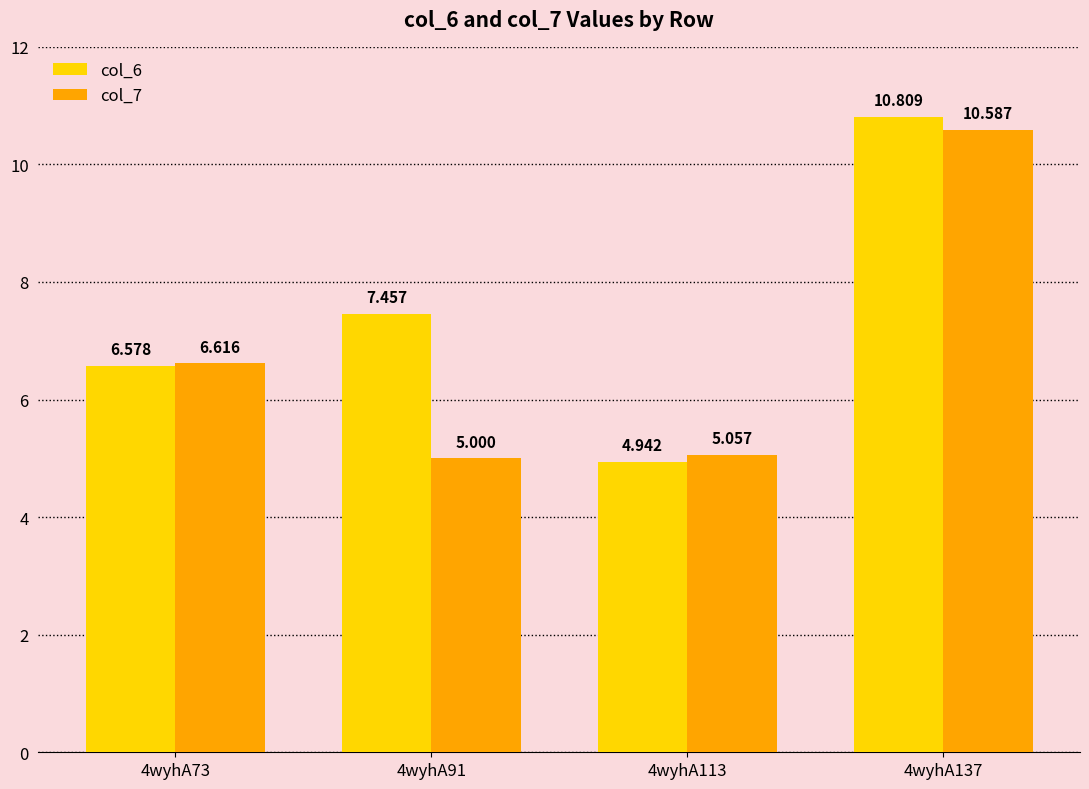

Is the value of col_6 at 4wyhA73 greater than the value of col_7 at 4wyhA73?

No